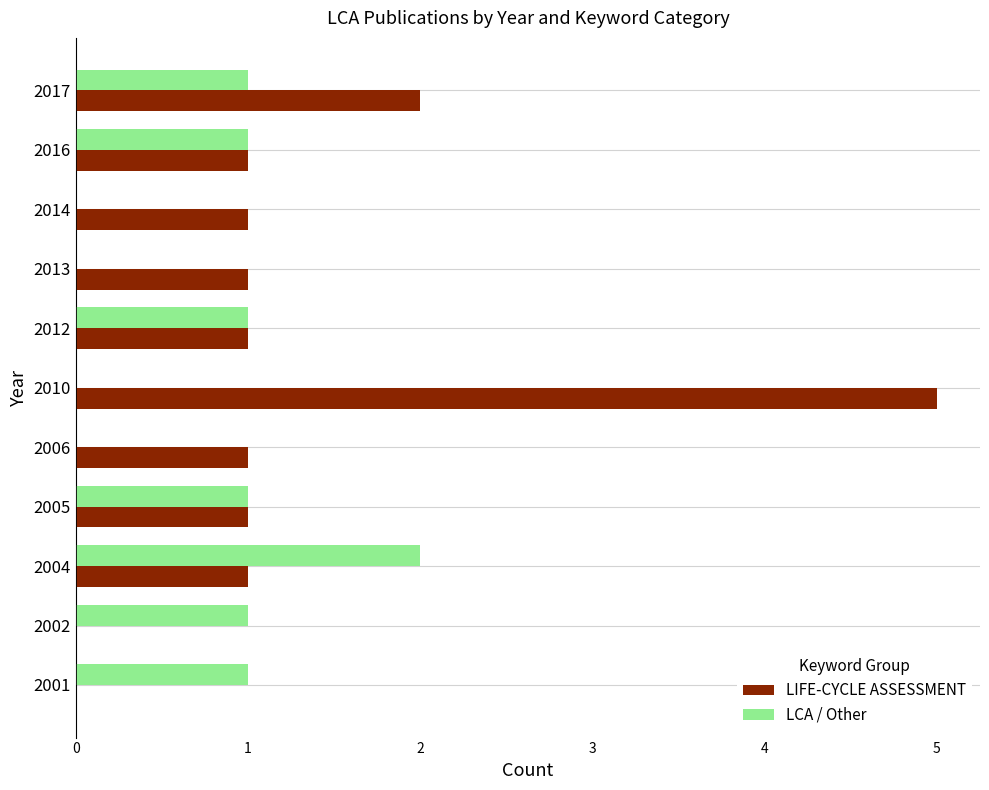

What is the sum of all LCA / Other values?

8